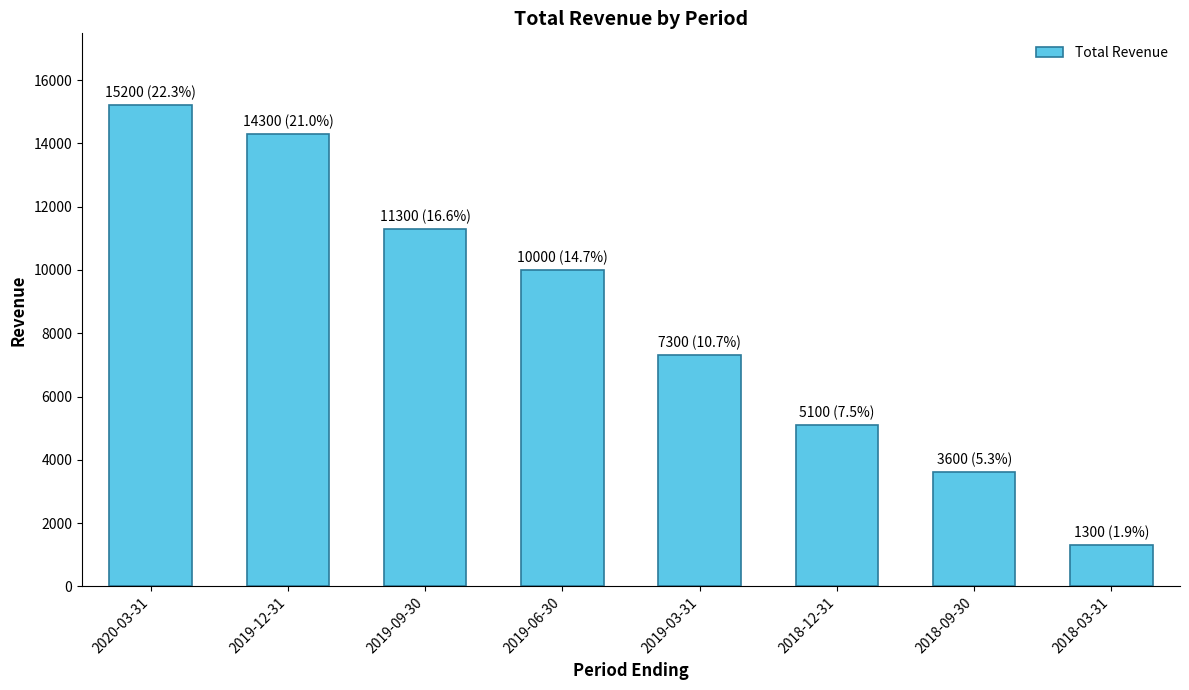

Does the chart contain any negative values?

No